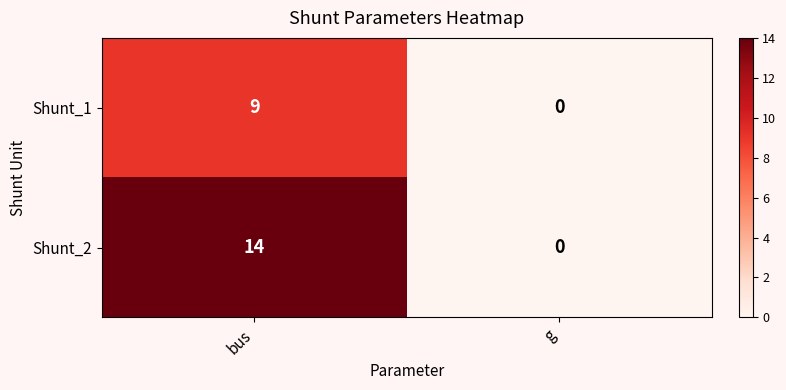

List the labels in order of Shunt_1 value, largest first.

bus, g